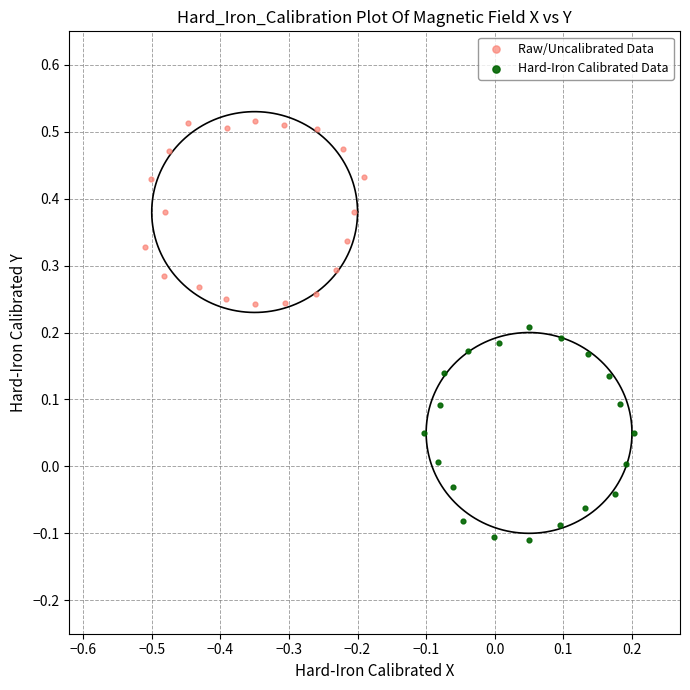

Which series contains the highest Y value?

Raw/Uncalibrated Data